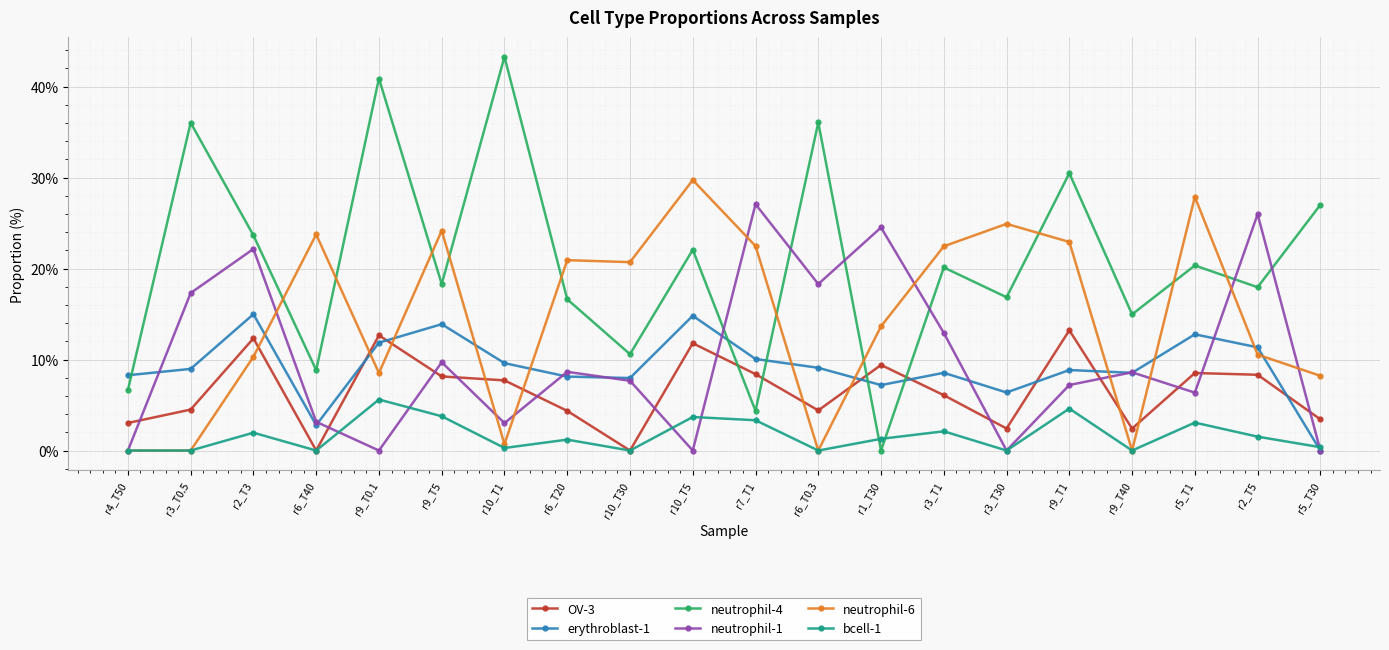

What is the value of the OV-3 point at the 5th from the left?

12.7